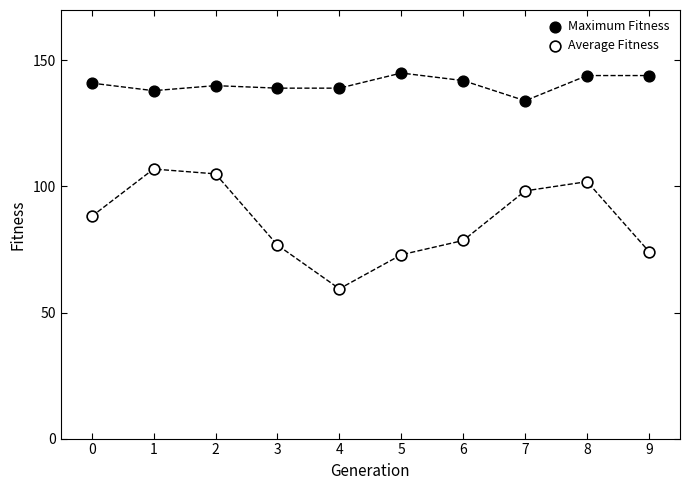

Across all data points, what is the range of Y values (max minus min)?

85.6